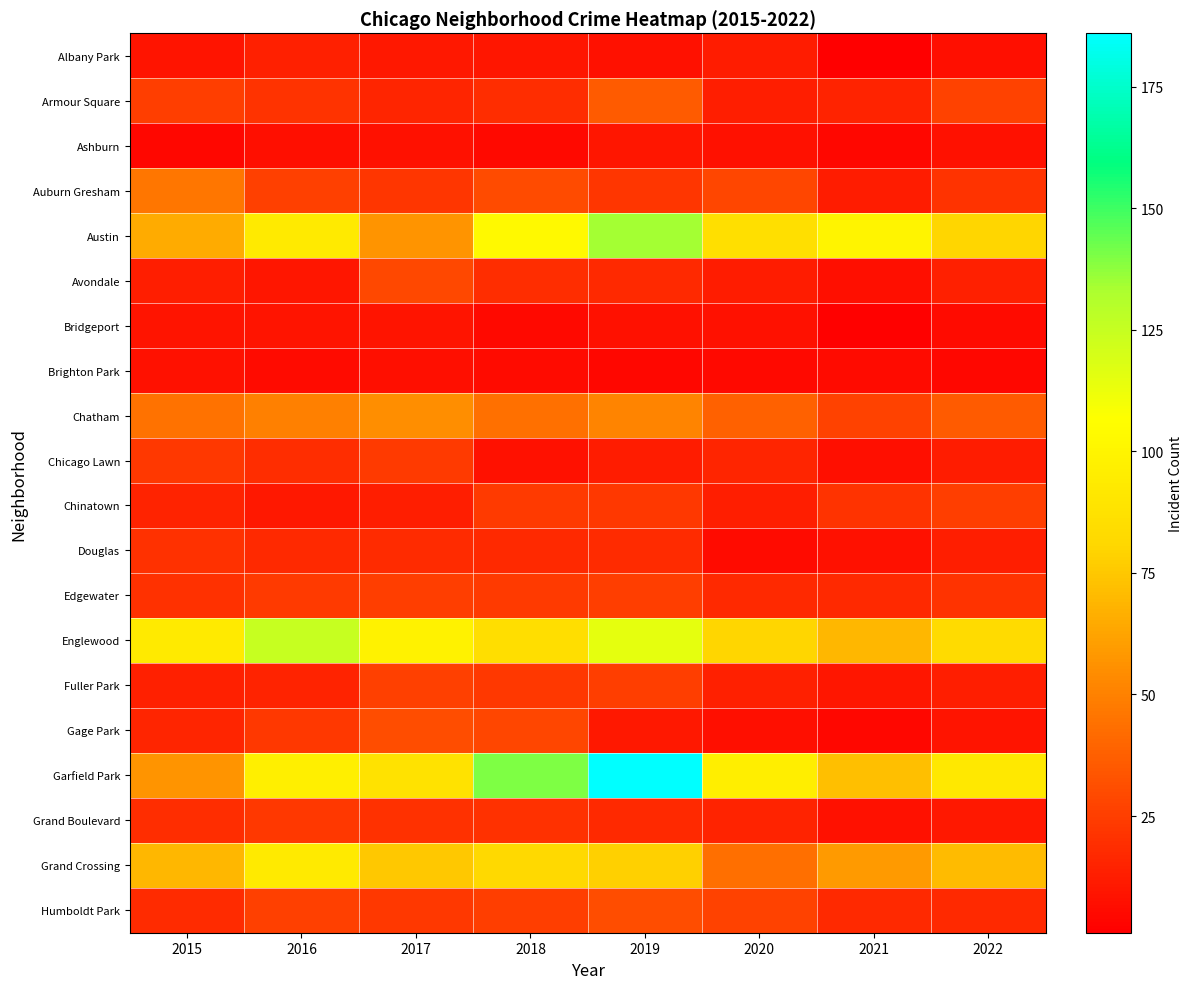

Reading left to right, what are all the values shown in this chart?

Albany Park: 2015=9	2016=14	2017=11	2018=10	2019=8	2020=12	2021=1	2022=7
Armour Square: 2015=25	2016=21	2017=16	2018=19	2019=36	2020=13	2021=15	2022=27
Ashburn: 2015=4	2016=7	2017=8	2018=5	2019=10	2020=8	2021=4	2022=8
Auburn Gresham: 2015=46	2016=26	2017=22	2018=30	2019=22	2020=28	2021=12	2022=21
Austin: 2015=65	2016=93	2017=57	2018=103	2019=134	2020=86	2021=100	2022=80
Avondale: 2015=13	2016=10	2017=29	2018=19	2019=17	2020=12	2021=7	2022=14
Bridgeport: 2015=9	2016=9	2017=9	2018=5	2019=8	2020=8	2021=2	2022=6
Brighton Park: 2015=8	2016=6	2017=7	2018=6	2019=4	2020=5	2021=6	2022=4
Chatham: 2015=45	2016=50	2017=55	2018=44	2019=51	2020=38	2021=27	2022=36
Chicago Lawn: 2015=23	2016=19	2017=24	2018=8	2019=12	2020=16	2021=7	2022=12
Chinatown: 2015=15	2016=11	2017=13	2018=24	2019=23	2020=13	2021=21	2022=25
Douglas: 2015=20	2016=17	2017=18	2018=17	2019=18	2020=6	2021=8	2022=13
Edgewater: 2015=20	2016=24	2017=25	2018=24	2019=25	2020=17	2021=17	2022=21
Englewood: 2015=93	2016=125	2017=98	2018=85	2019=115	2020=80	2021=69	2022=83
Fuller Park: 2015=14	2016=15	2017=26	2018=23	2019=25	2020=14	2021=10	2022=13
Gage Park: 2015=16	2016=23	2017=31	2018=28	2019=11	2020=7	2021=4	2022=9
Garfield Park: 2015=57	2016=97	2017=88	2018=140	2019=186	2020=96	2021=72	2022=92
Grand Boulevard: 2015=19	2016=23	2017=20	2018=20	2019=17	2020=15	2021=8	2022=11
Grand Crossing: 2015=69	2016=93	2017=75	2018=82	2019=78	2020=43	2021=59	2022=71
Humboldt Park: 2015=18	2016=26	2017=23	2018=25	2019=31	2020=27	2021=17	2022=17